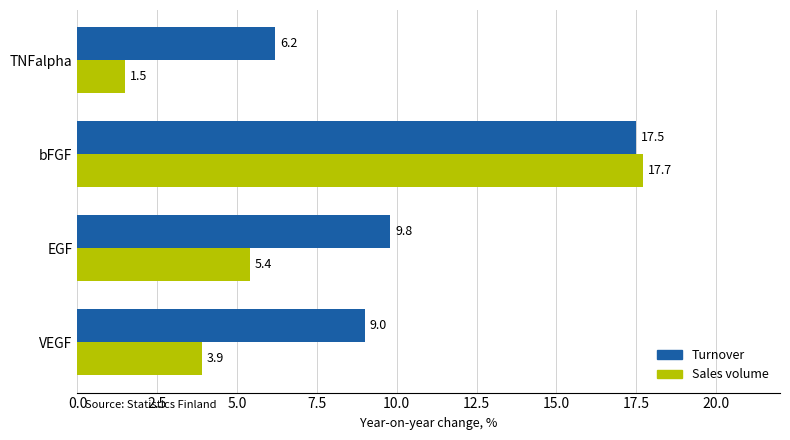

True or false: Turnover has a value of 17.5 at bFGF.

True